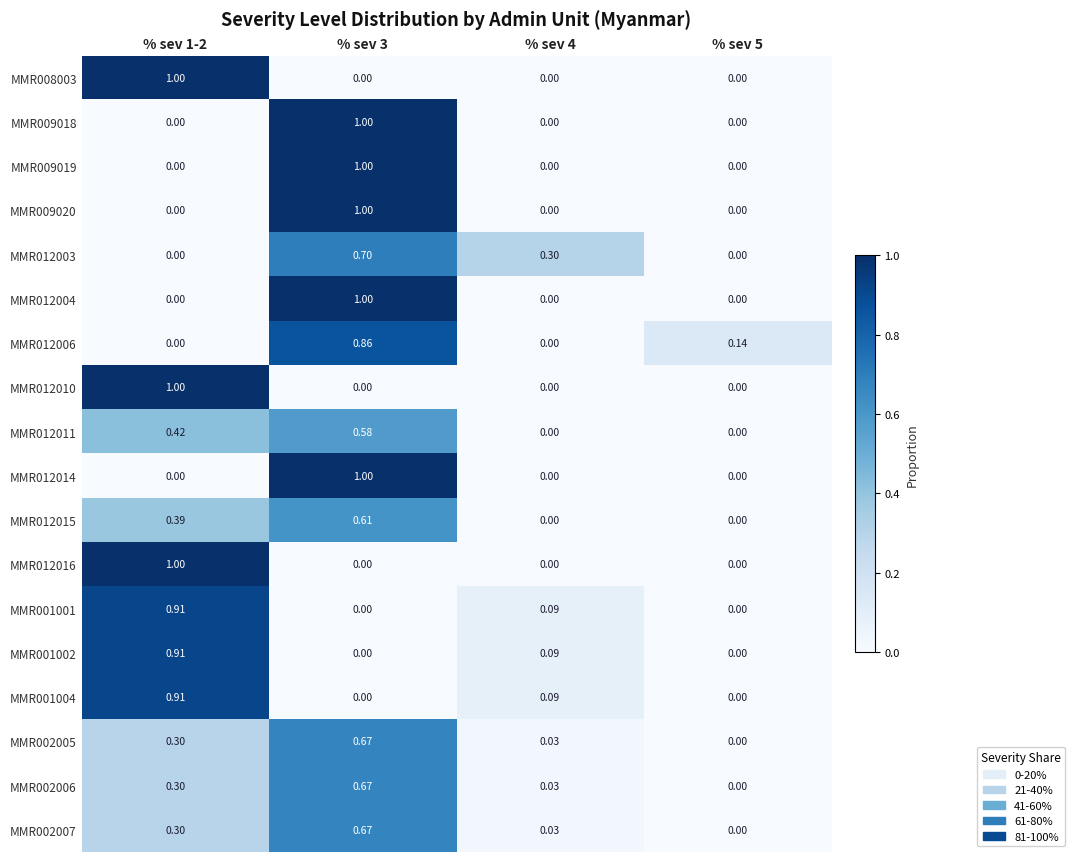

Is the value of MMR012010 at % sev 5 greater than the value of MMR012004 at % sev 3?

No